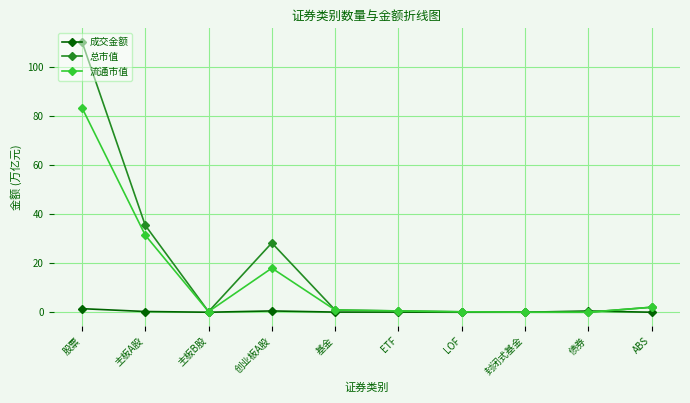

Is it true that 成交金额 equals 0.0 at 封闭式基金?

True